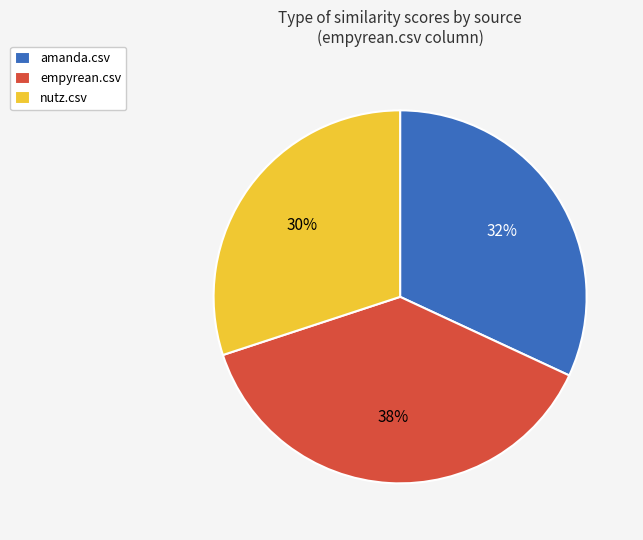

Rank the categories by value from highest to lowest.

empyrean.csv, amanda.csv, nutz.csv